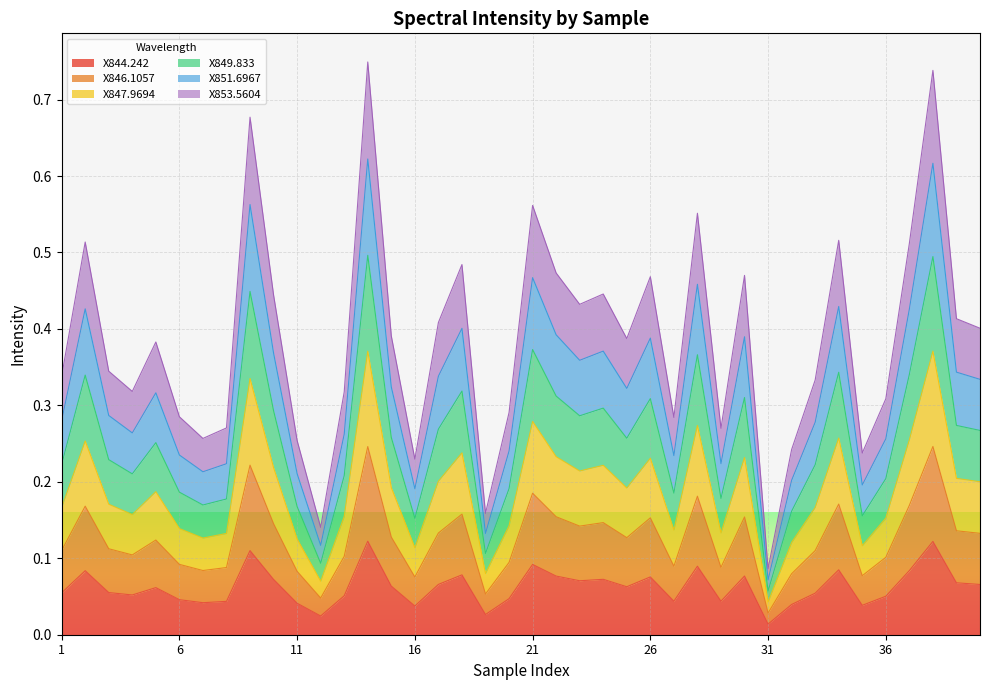

How many interior local peaks does the X844.242 series have?

12